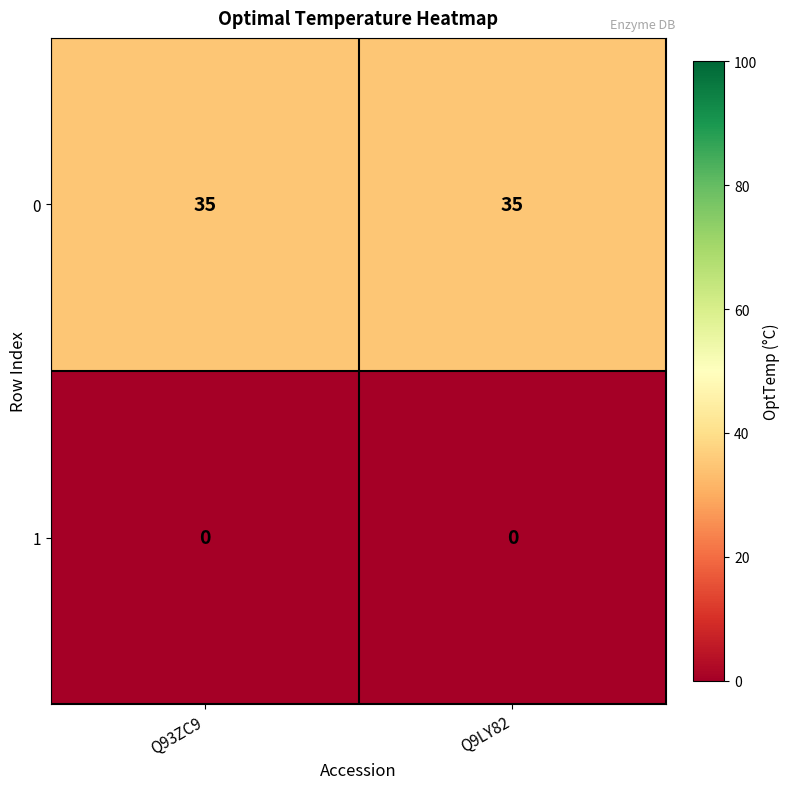

What is the approximate value of 0 at Q93ZC9?

35